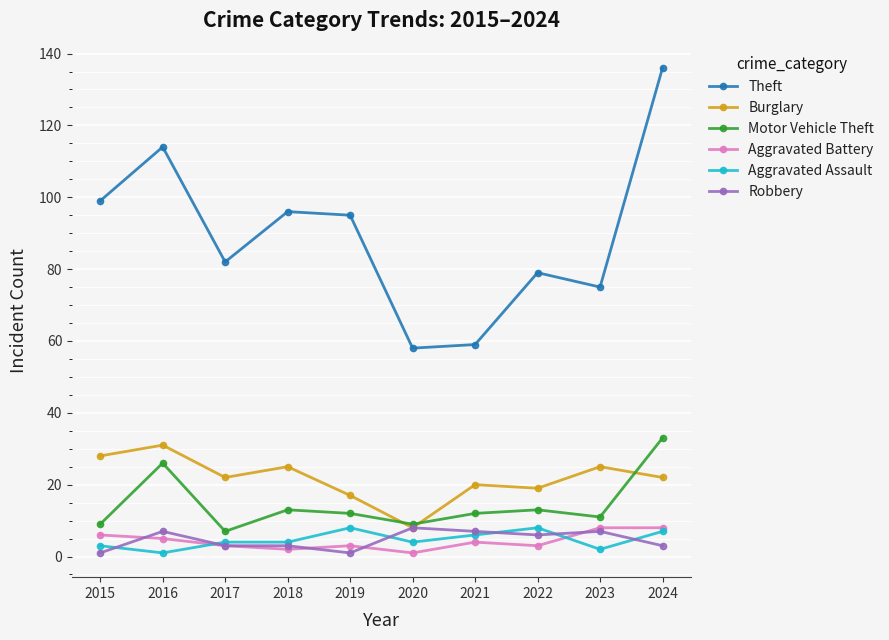

Reading left to right, list all the values displayed in this chart.

Theft: 99	114	82	96	95	58	59	79	75	136
Burglary: 28	31	22	25	17	8	20	19	25	22
Motor Vehicle Theft: 9	26	7	13	12	9	12	13	11	33
Aggravated Battery: 6	5	3	2	3	1	4	3	8	8
Aggravated Assault: 3	1	4	4	8	4	6	8	2	7
Robbery: 1	7	3	3	1	8	7	6	7	3